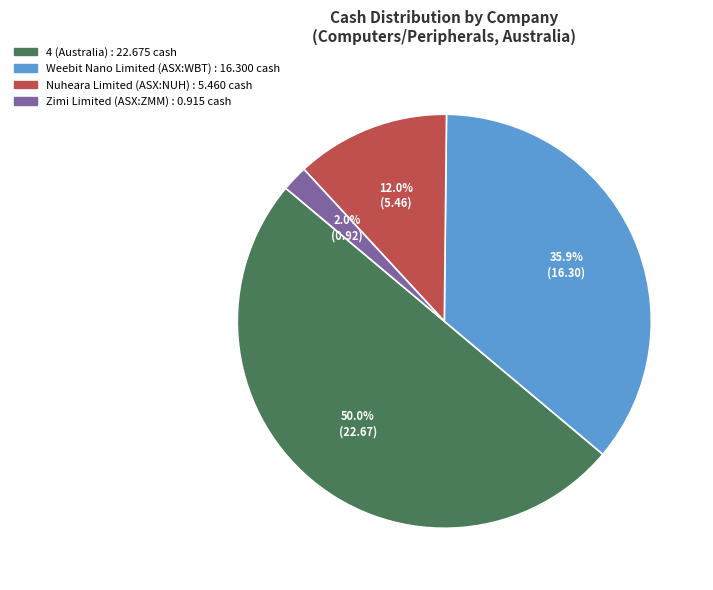

Count the number of slices in the pie.

4